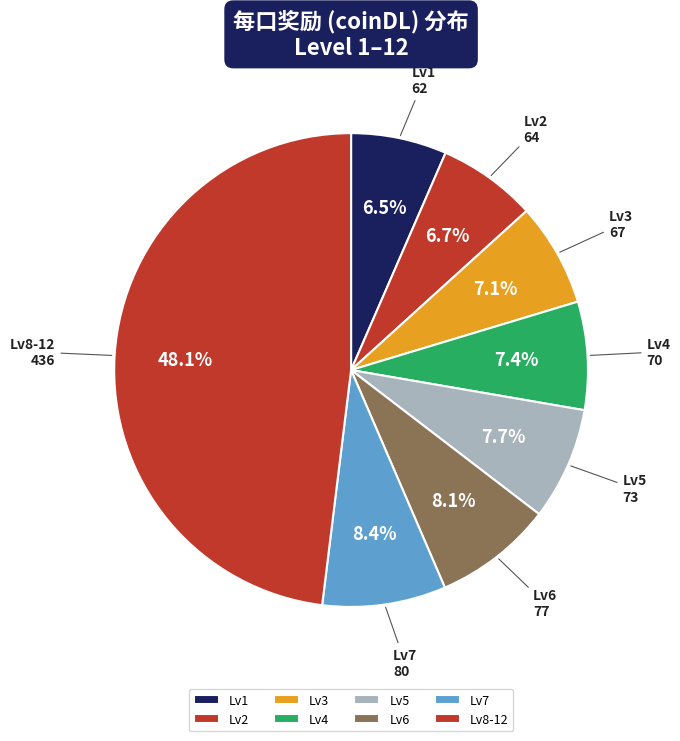

How many slices are in this pie chart?

8